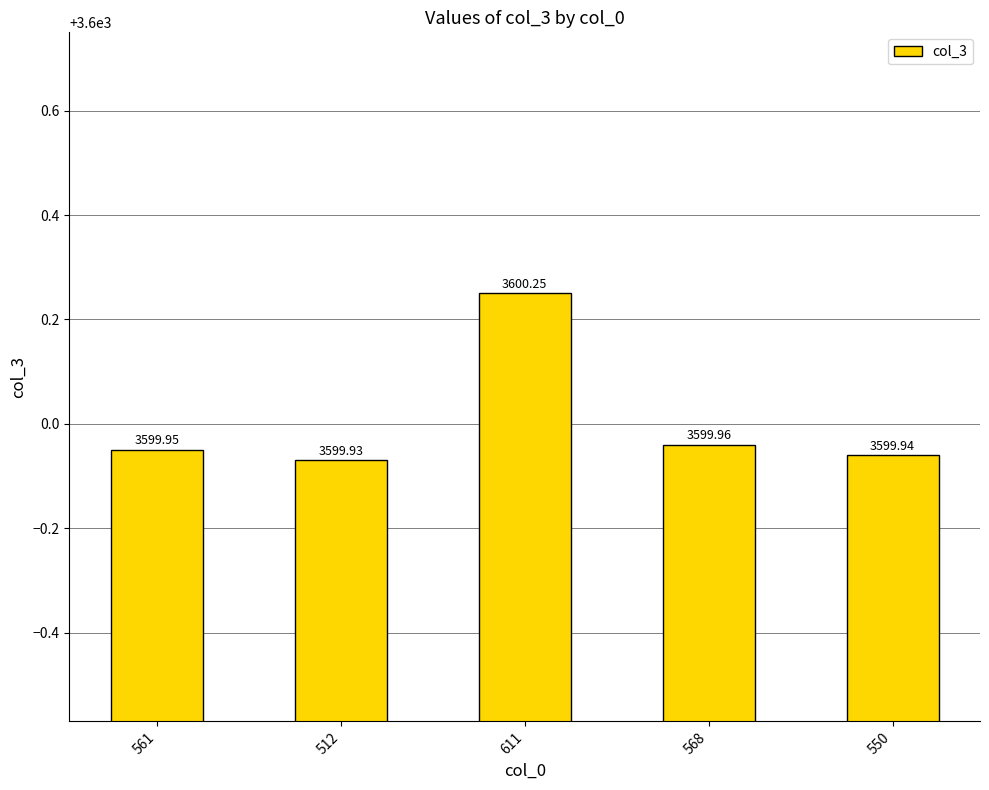

What is the label of the 5th bar from the left?

550